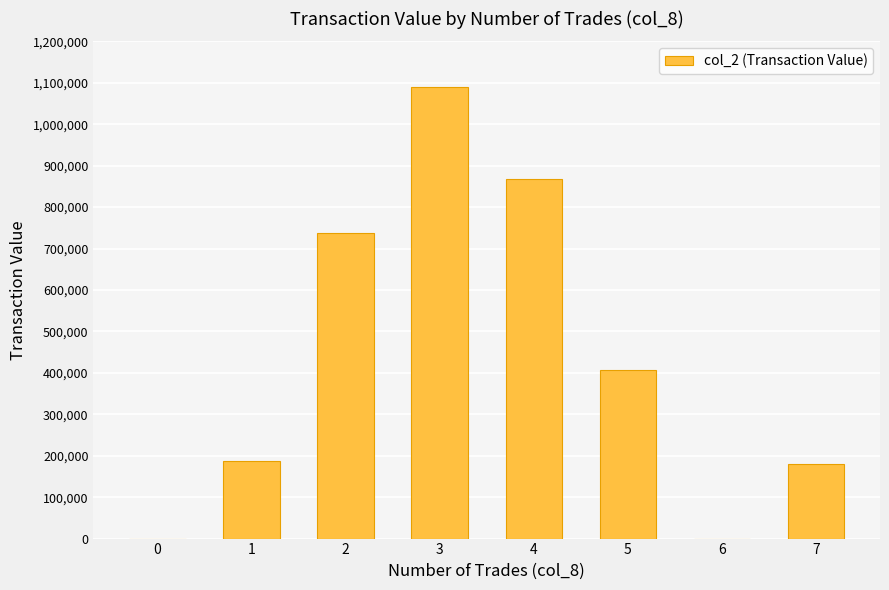

What is the change in value from 5 to 7?

-226700